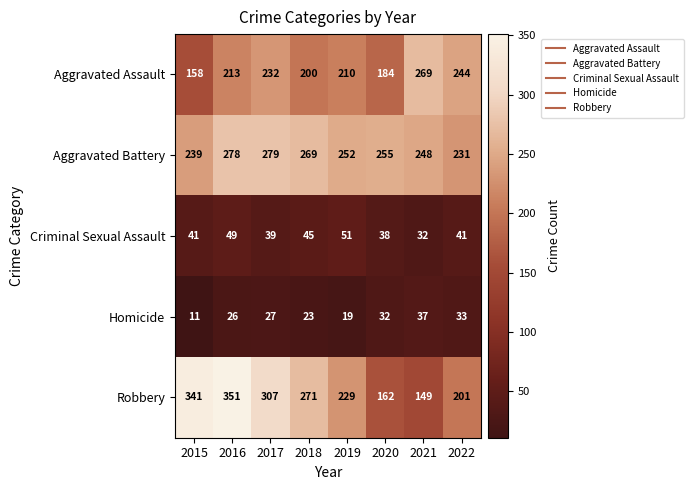

Where does the Aggravated Battery series first go above 255?

2016